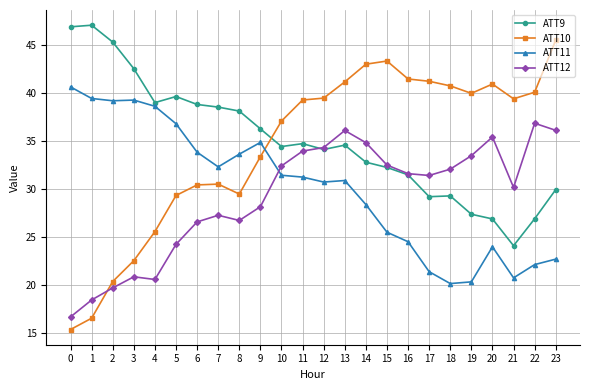

What is the sum of all ATT12 values?

700.4